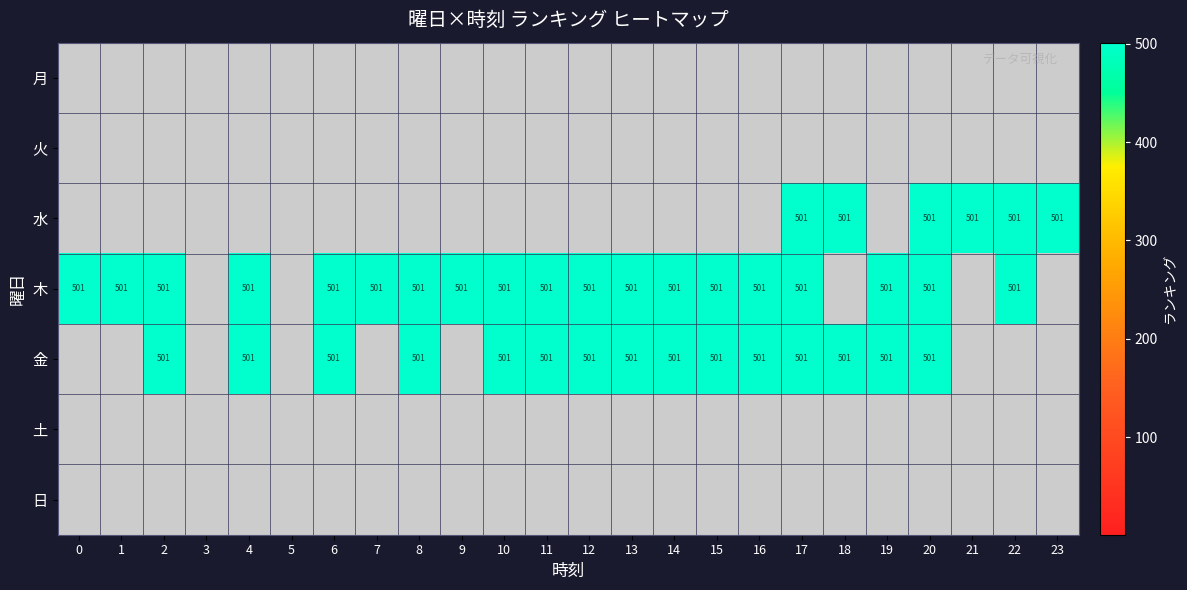

What is the greatest value displayed?

501.0